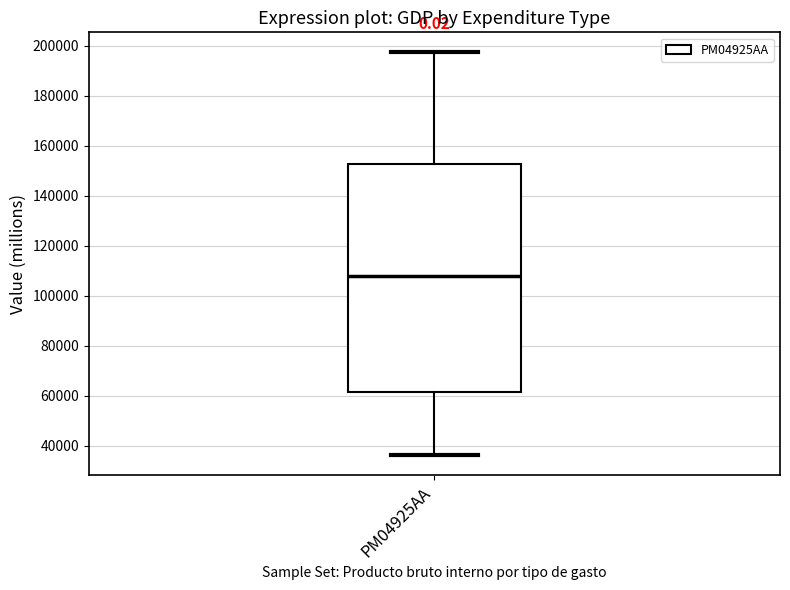

Where does the lower whisker of the box for PM04925AA end on the y-axis? The values are not printed on the chart, so give them approximately, as read against the axis.

36000